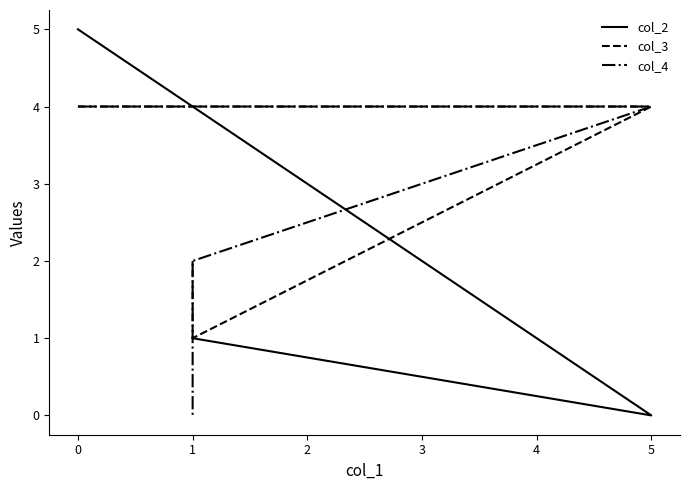

Which series has the widest spread of values?

col_2